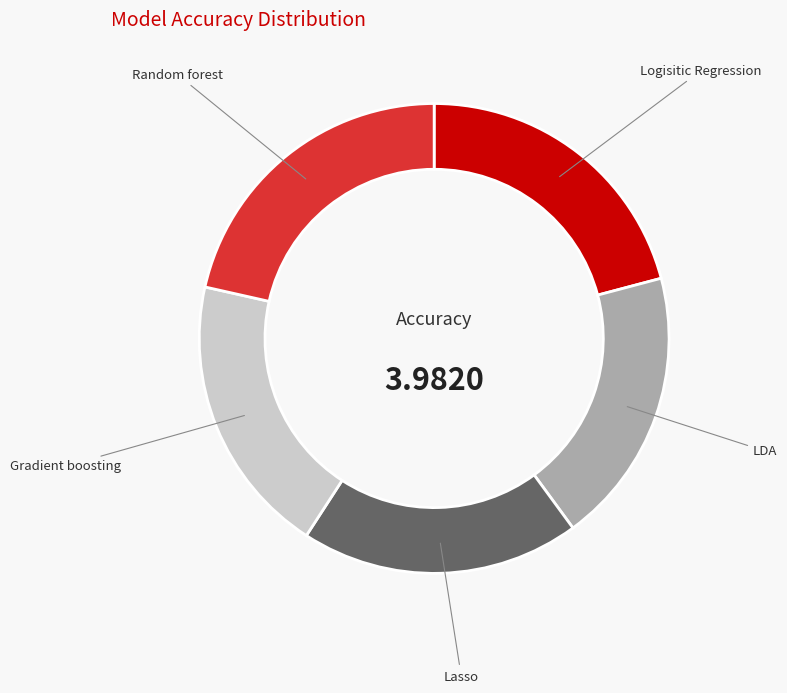

Between Gradient boosting and Random forest, which is larger?

Random forest